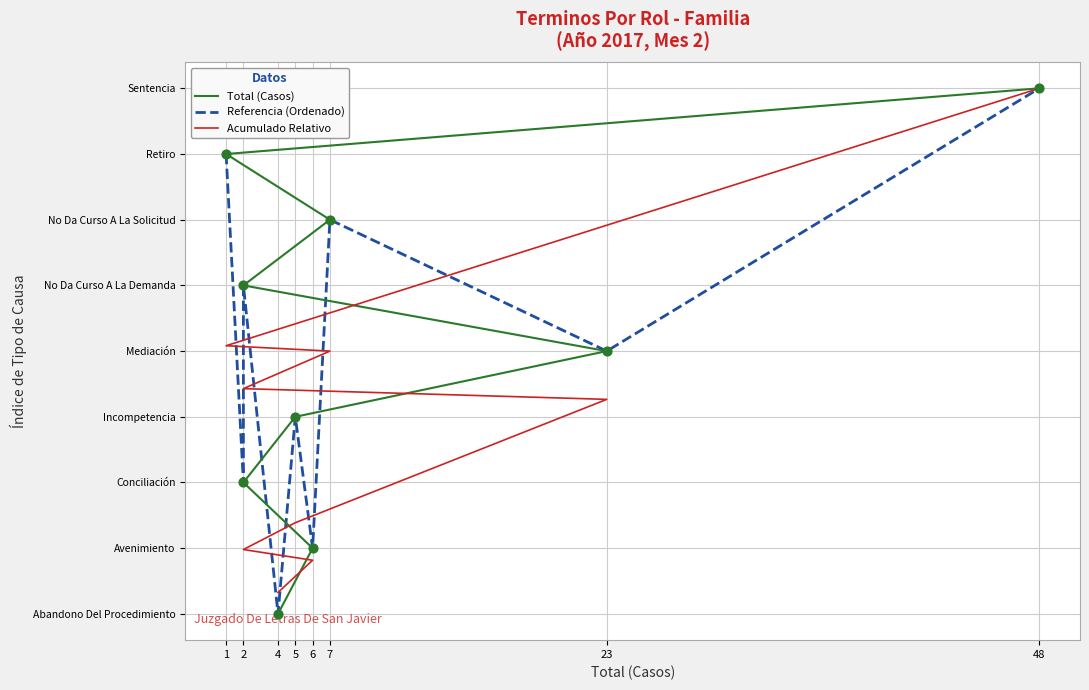

Which series contains the lowest Y value?

Total (Casos)